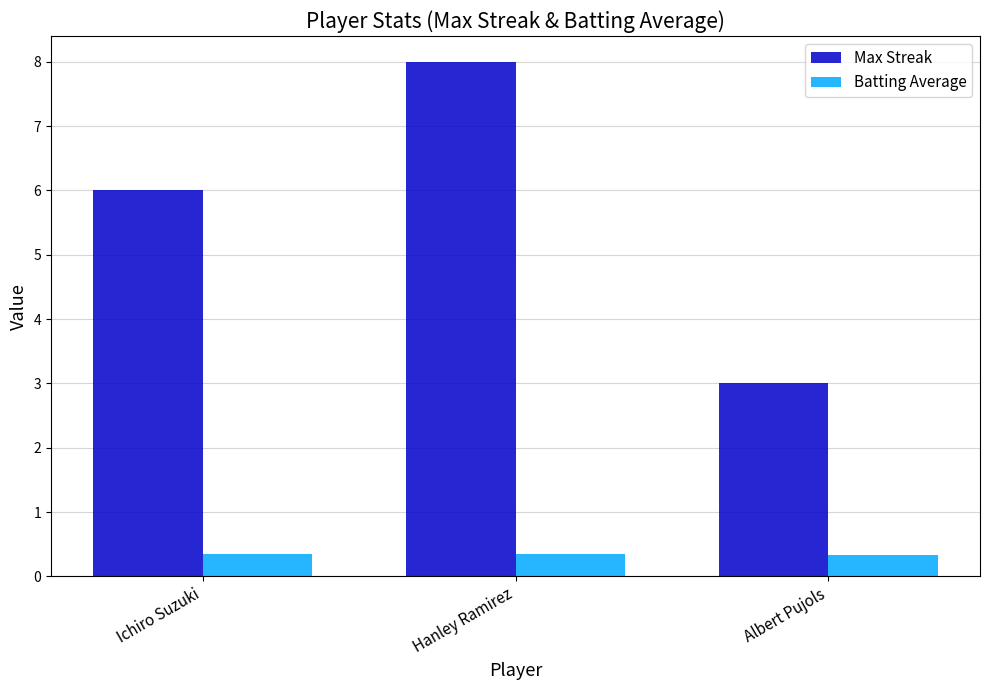

True or false: Max Streak has a value of 12.8 at Hanley Ramirez.

False